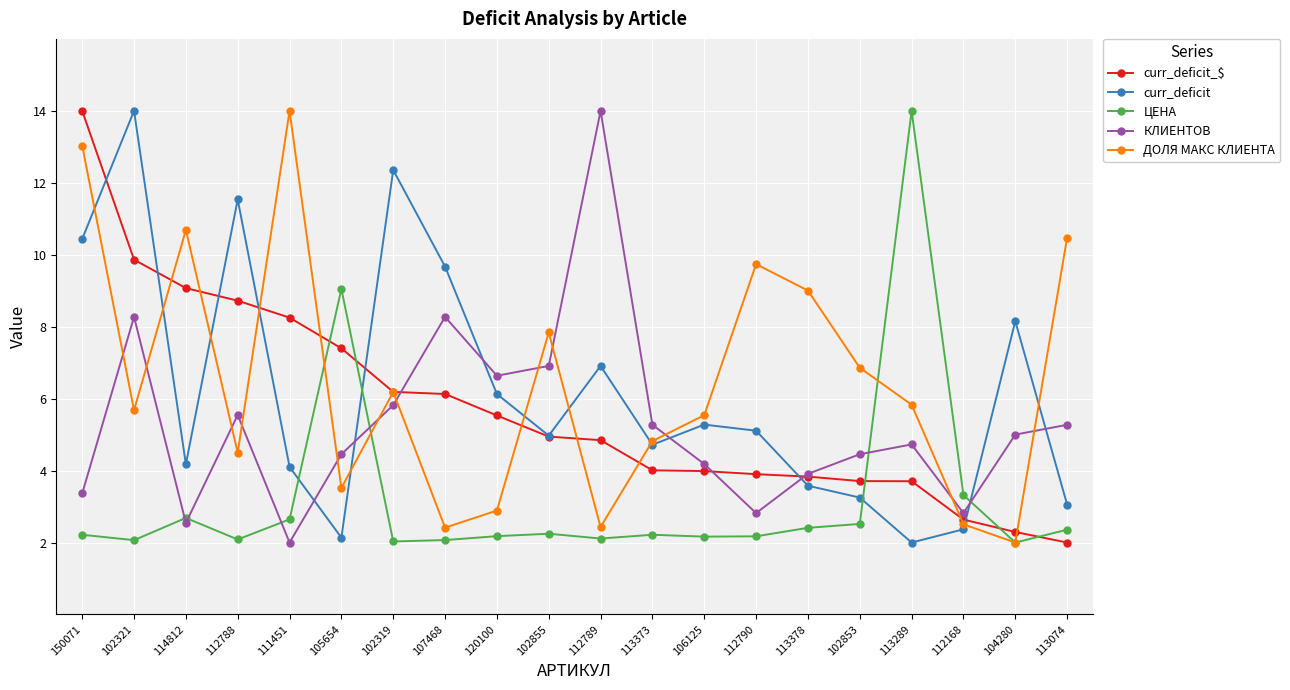

What is the greatest value displayed?

14.0